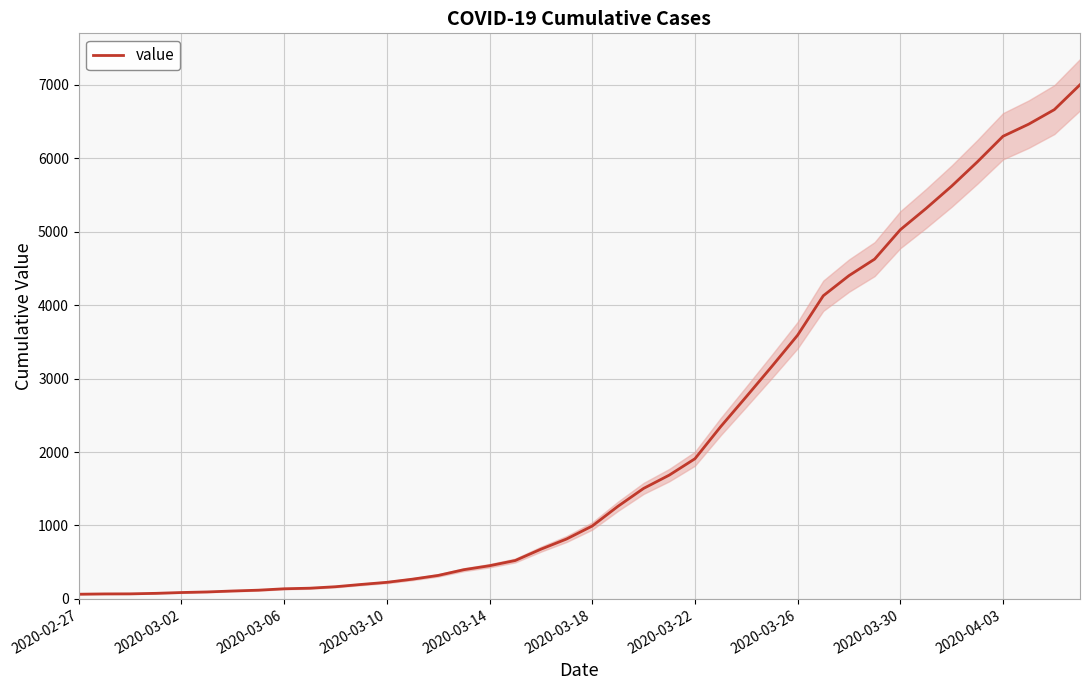

What is the sum of the values at 2020-03-02 and 2020-02-27?

132